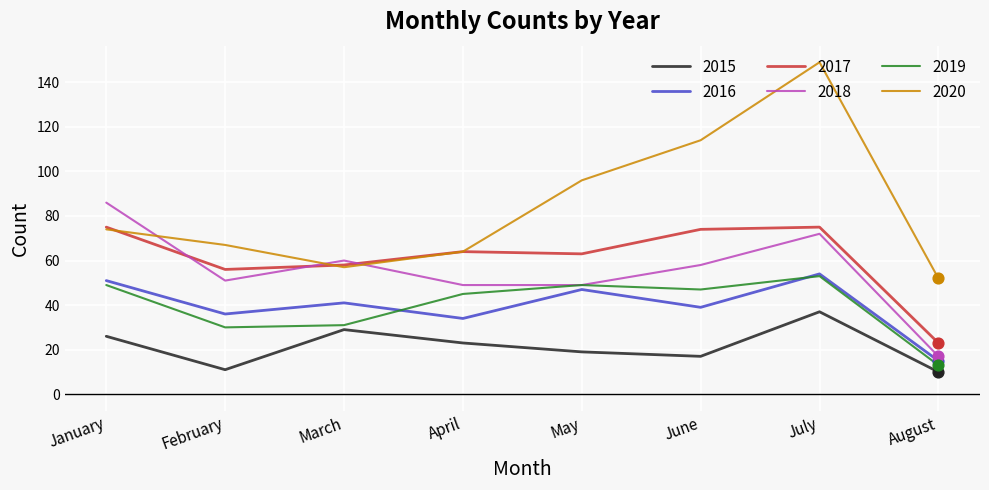

At which category is the sum across all series the highest?

July